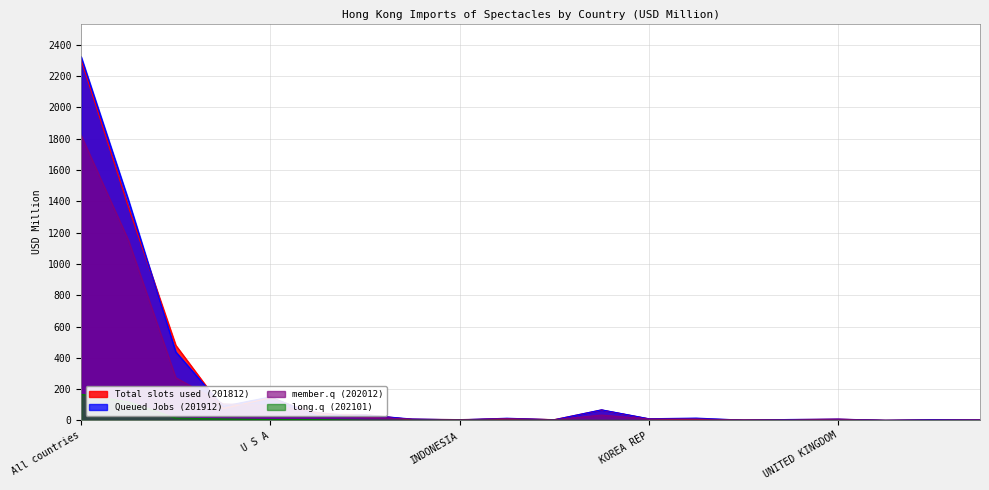

Where does the Queued Jobs (201912) series first go above 14?

All countries